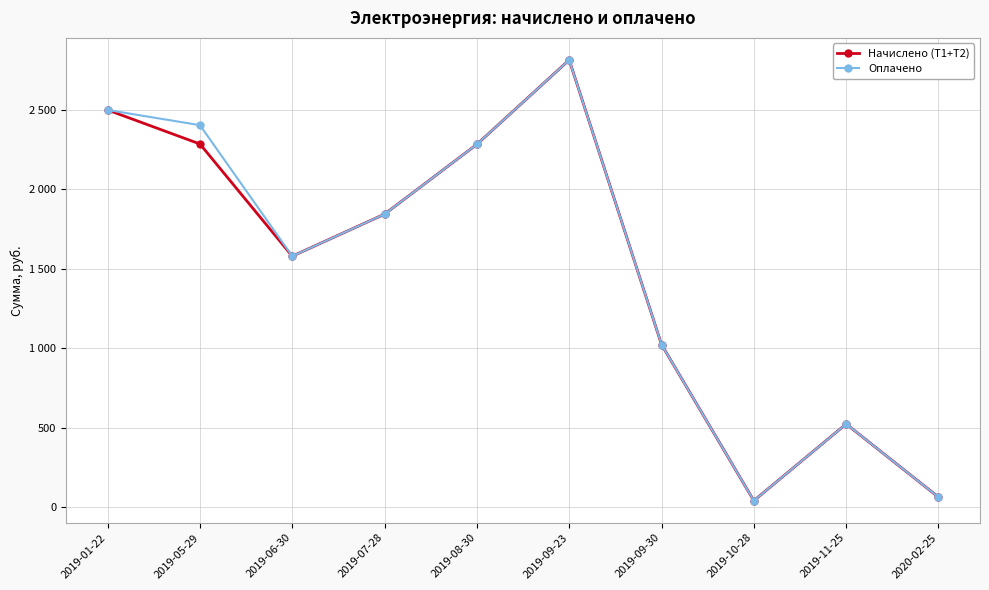

At which label does Оплачено first exceed 1842?

2019-01-22